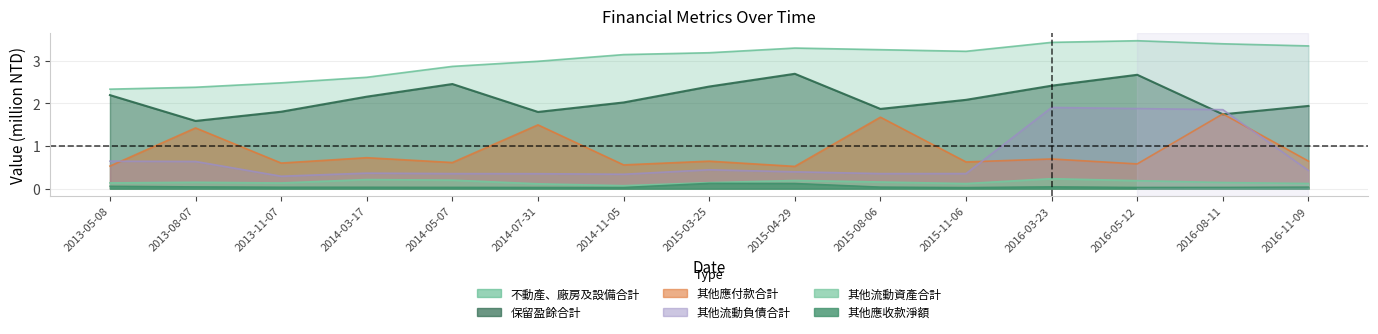

Reading right to left, transcribe all the data shown in this chart.

不動產、廠房及設備合計: 2016-11-09=3.4	2016-08-11=3.4	2016-05-12=3.5	2016-03-23=3.4	2015-11-06=3.2	2015-08-06=3.3	2015-04-29=3.3	2015-03-25=3.2	2014-11-05=3.1	2014-07-31=3.0	2014-05-07=2.9	2014-03-17=2.6	2013-11-07=2.5	2013-08-07=2.4	2013-05-08=2.3
保留盈餘合計: 2016-11-09=1.9	2016-08-11=1.7	2016-05-12=2.7	2016-03-23=2.4	2015-11-06=2.1	2015-08-06=1.9	2015-04-29=2.7	2015-03-25=2.4	2014-11-05=2.0	2014-07-31=1.8	2014-05-07=2.5	2014-03-17=2.2	2013-11-07=1.8	2013-08-07=1.6	2013-05-08=2.2
其他應付款合計: 2016-11-09=0.6	2016-08-11=1.8	2016-05-12=0.6	2016-03-23=0.7	2015-11-06=0.6	2015-08-06=1.7	2015-04-29=0.5	2015-03-25=0.6	2014-11-05=0.6	2014-07-31=1.5	2014-05-07=0.6	2014-03-17=0.7	2013-11-07=0.6	2013-08-07=1.4	2013-05-08=0.5
其他應收款淨額: 2016-11-09=0.0	2016-08-11=0.0	2016-05-12=0.0	2016-03-23=0.0	2015-11-06=0.0	2015-08-06=0.0	2015-04-29=0.1	2015-03-25=0.1	2014-11-05=0.0	2014-07-31=0.0	2014-05-07=0.0	2014-03-17=0.0	2013-11-07=0.0	2013-08-07=0.0	2013-05-08=0.1
其他流動負債合計: 2016-11-09=0.4	2016-08-11=1.9	2016-05-12=1.9	2016-03-23=1.9	2015-11-06=0.4	2015-08-06=0.4	2015-04-29=0.4	2015-03-25=0.4	2014-11-05=0.3	2014-07-31=0.4	2014-05-07=0.4	2014-03-17=0.4	2013-11-07=0.3	2013-08-07=0.6	2013-05-08=0.6
其他流動資產合計: 2016-11-09=0.1	2016-08-11=0.1	2016-05-12=0.2	2016-03-23=0.2	2015-11-06=0.1	2015-08-06=0.2	2015-04-29=0.2	2015-03-25=0.1	2014-11-05=0.1	2014-07-31=0.1	2014-05-07=0.2	2014-03-17=0.2	2013-11-07=0.1	2013-08-07=0.1	2013-05-08=0.1